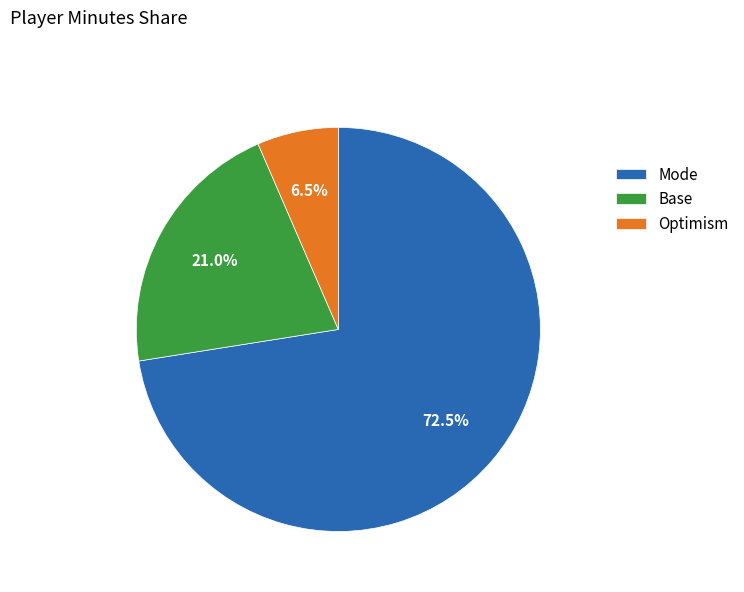

Count the number of slices in the pie.

3